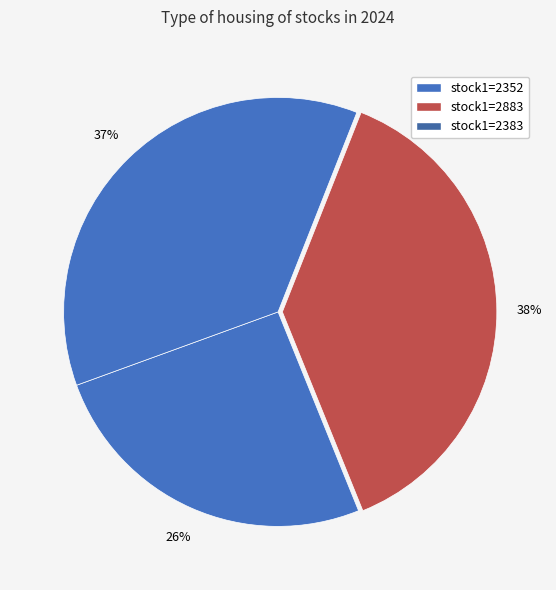

How many segments does this pie chart have?

3